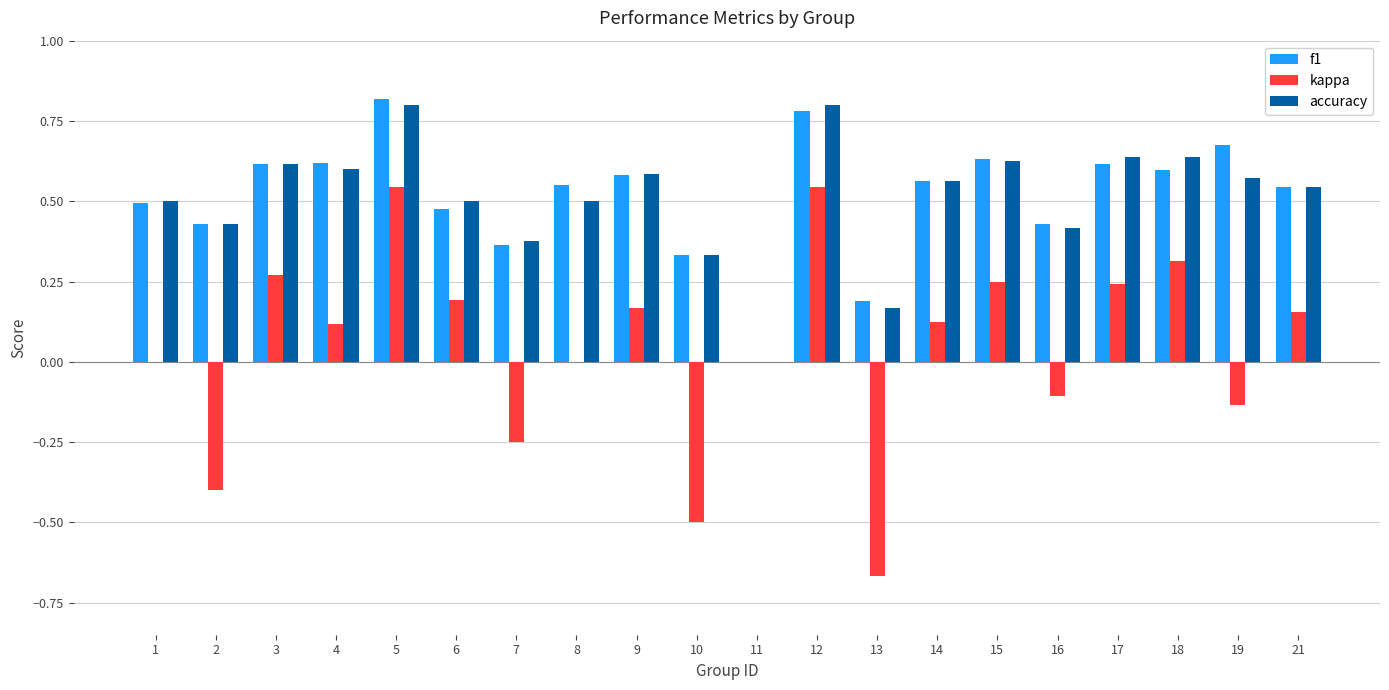

What is the total value across all series at 1?

1.0